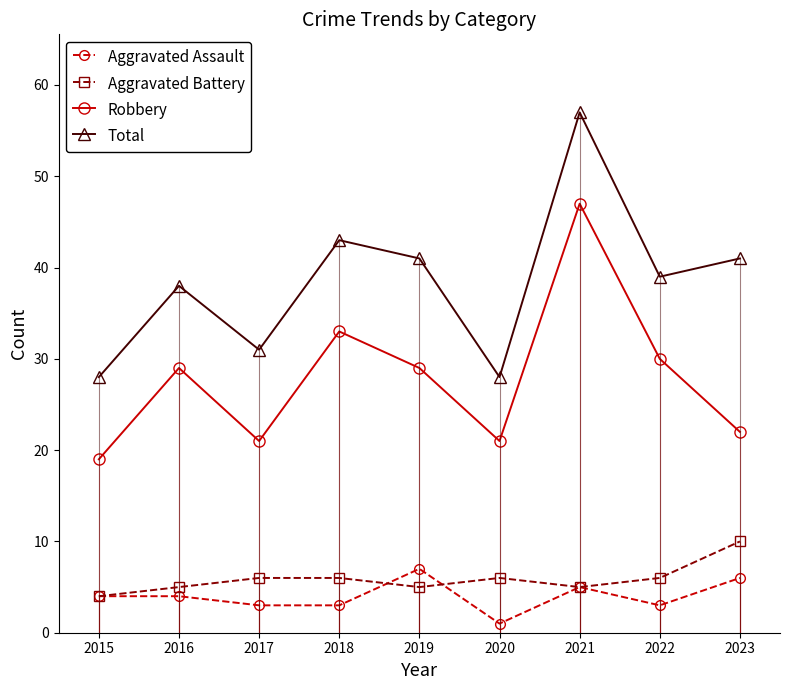

Which series has the widest spread of values?

Total